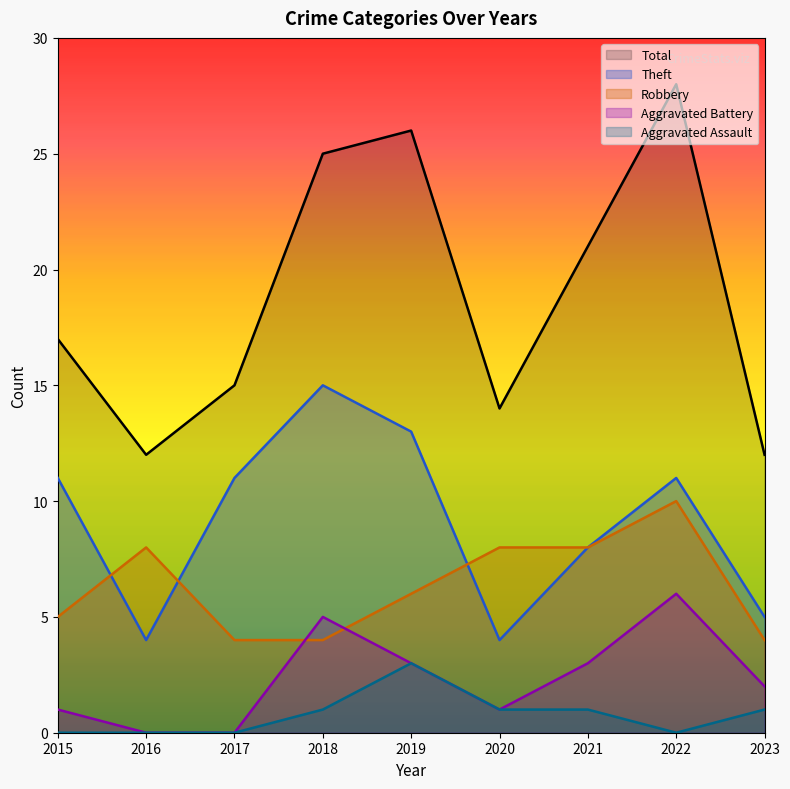

At which category is the sum across all series the highest?

2022